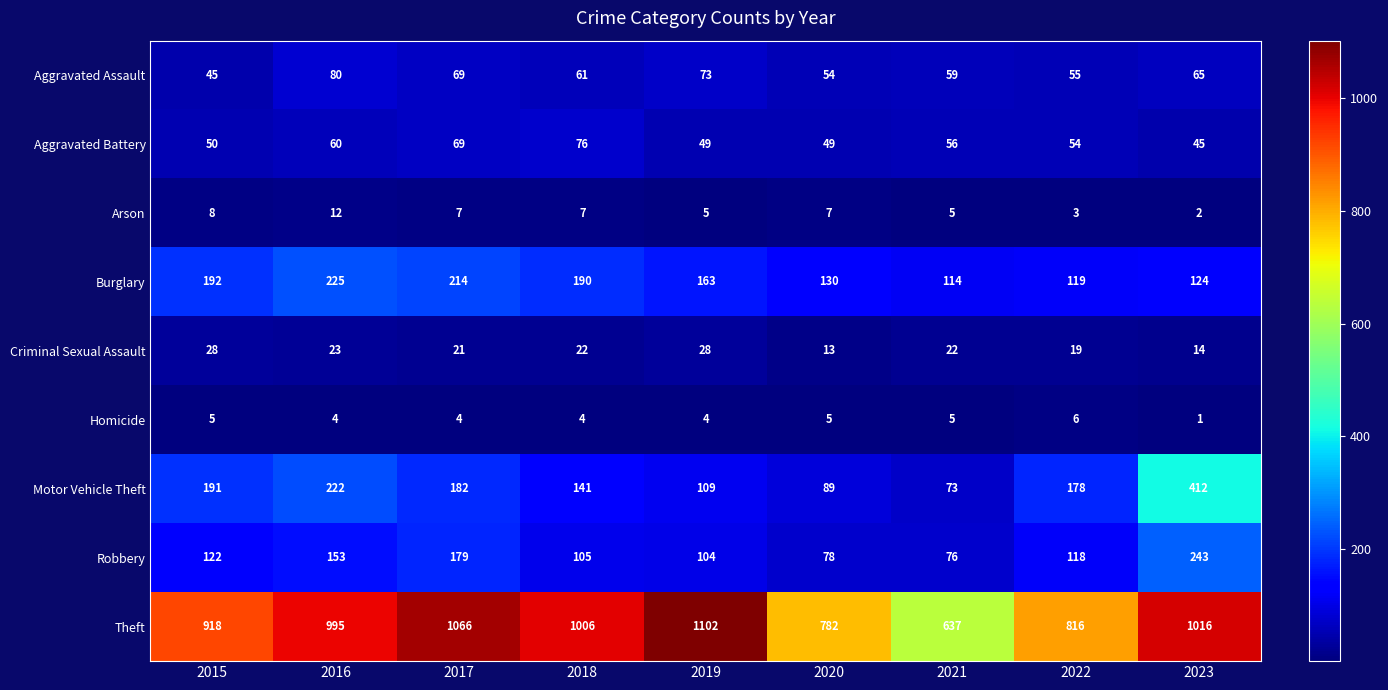

At which category is the sum across all series the highest?

2023